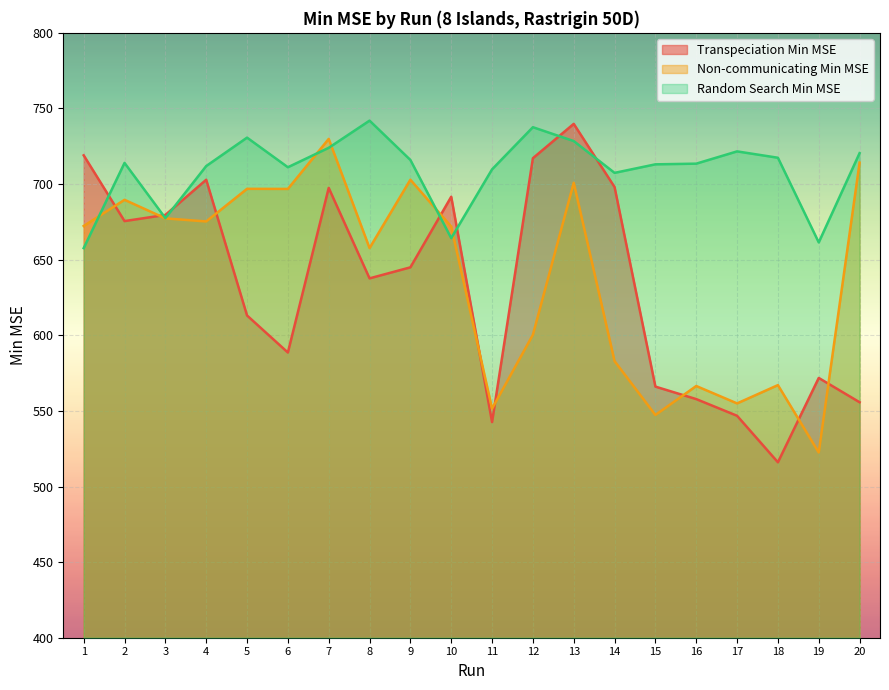

The value of Transpeciation Min MSE at 11 is 542.6. True or false?

True